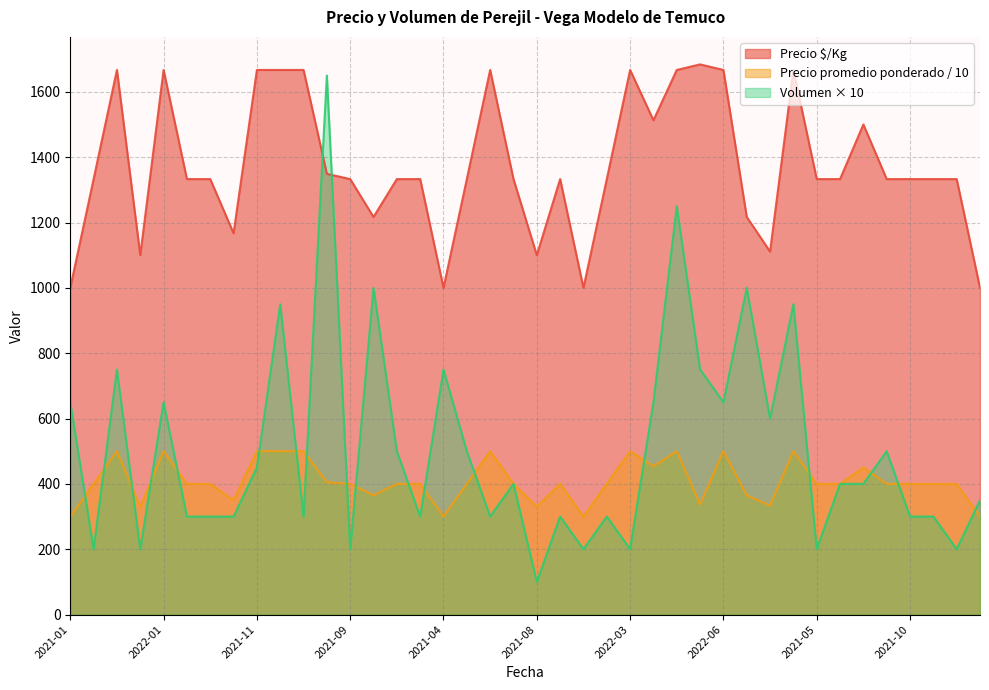

Rank the series by their maximum value, from highest to lowest.

Precio $/Kg, Volumen × 10, Precio promedio ponderado / 10